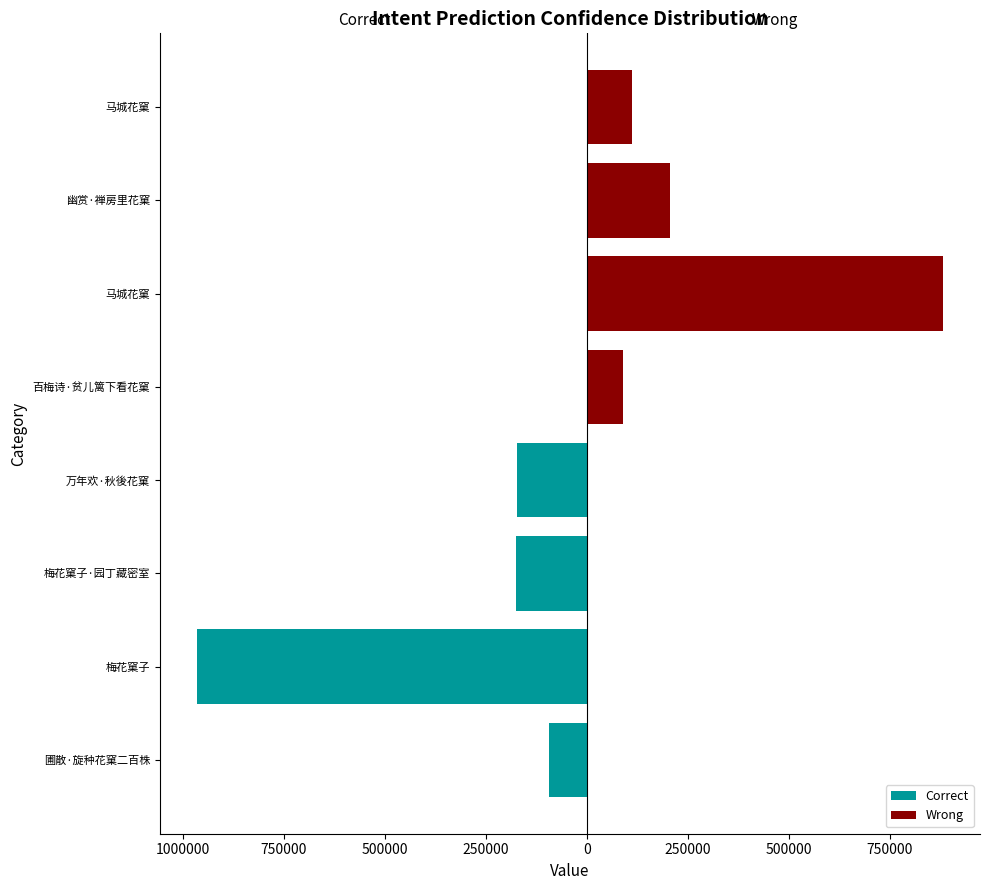

What are all the series names shown in the legend?

Correct, Wrong